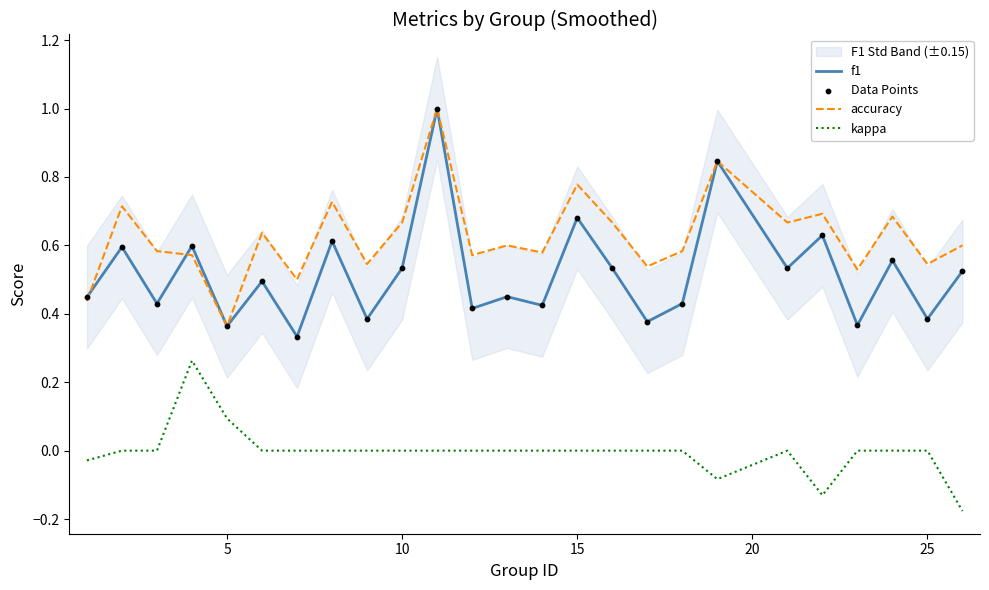

At how many categories does at least one series exceed 0?

25